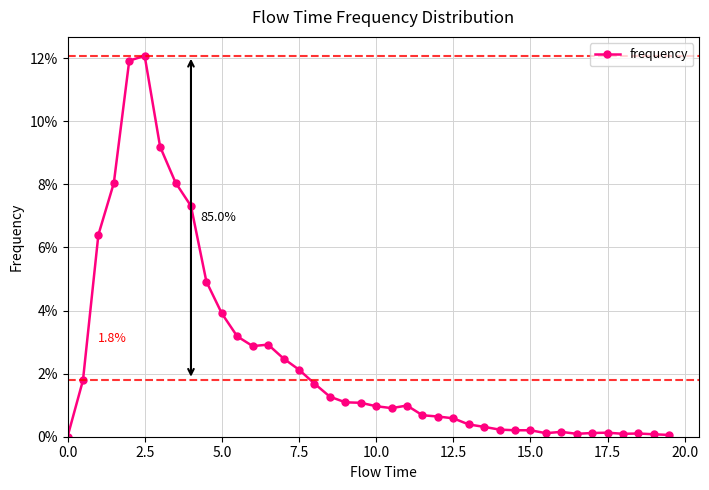

Is this an area chart (filled region under the line)?

No